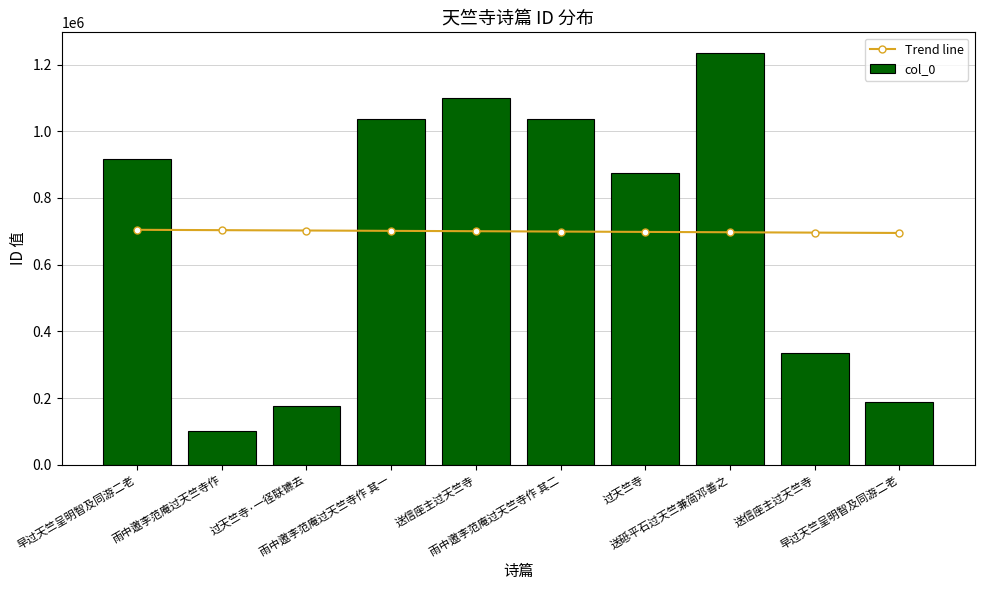

What is the difference between the maximum and minimum values in the Trend line series?

9470.0